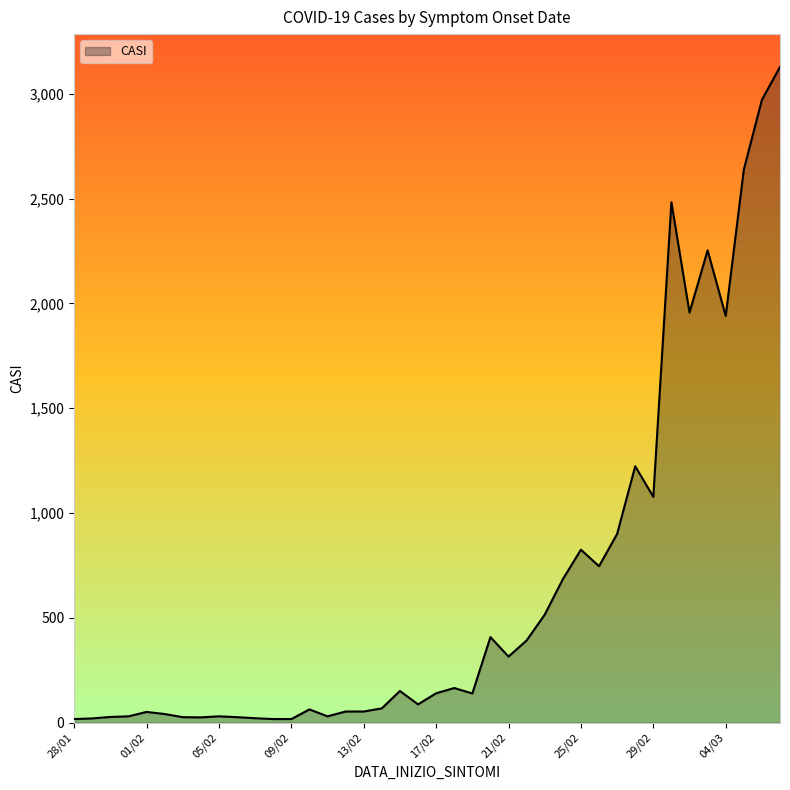

What is the maximum value shown in the chart?

3128